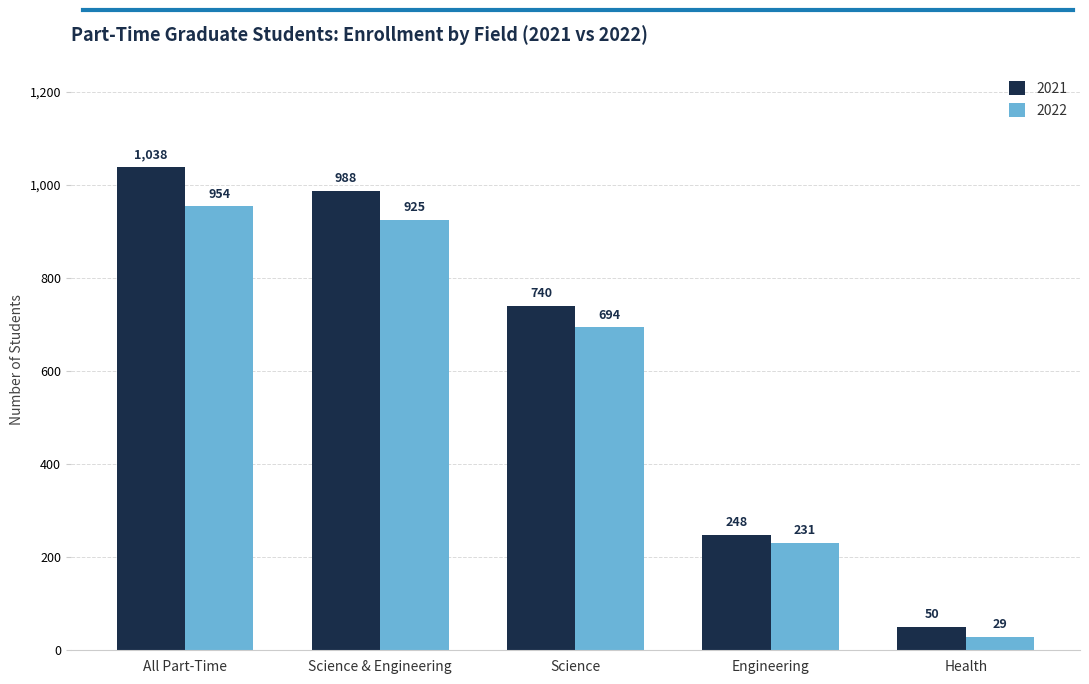

What is the difference between the highest and lowest values at All Part-Time?

84